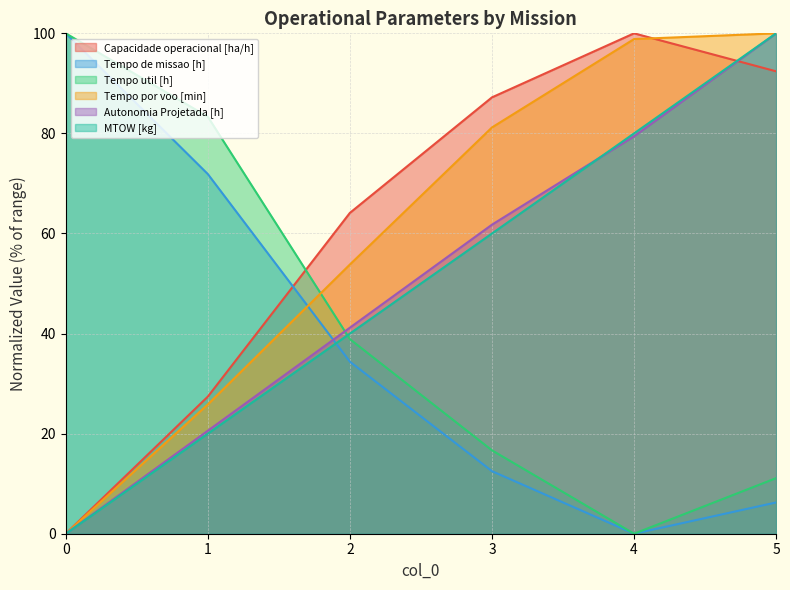

At how many categories does at least one series exceed 30?

6